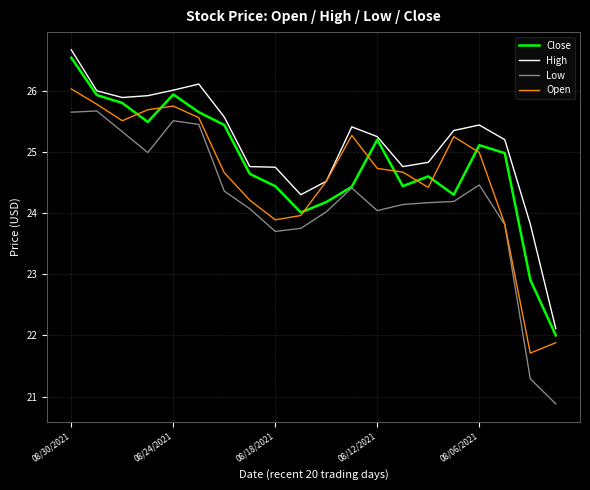

What is the maximum value shown in the chart?

26.7